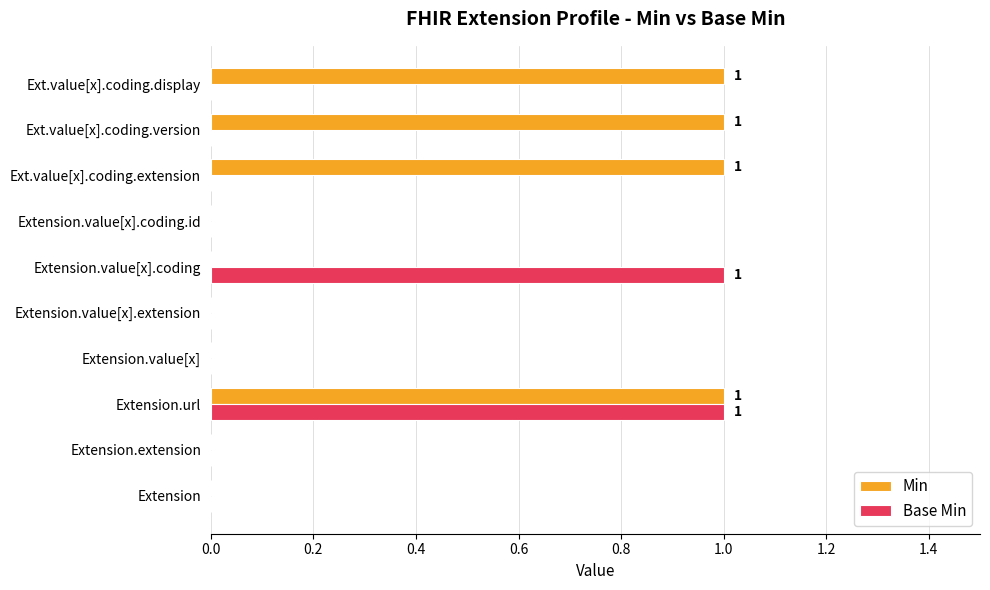

What is the greatest value displayed?

1